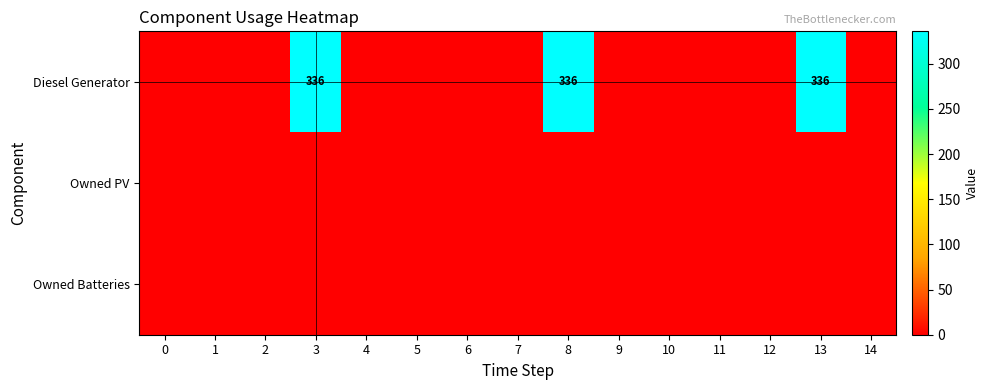

At how many categories does at least one series exceed 114?

3